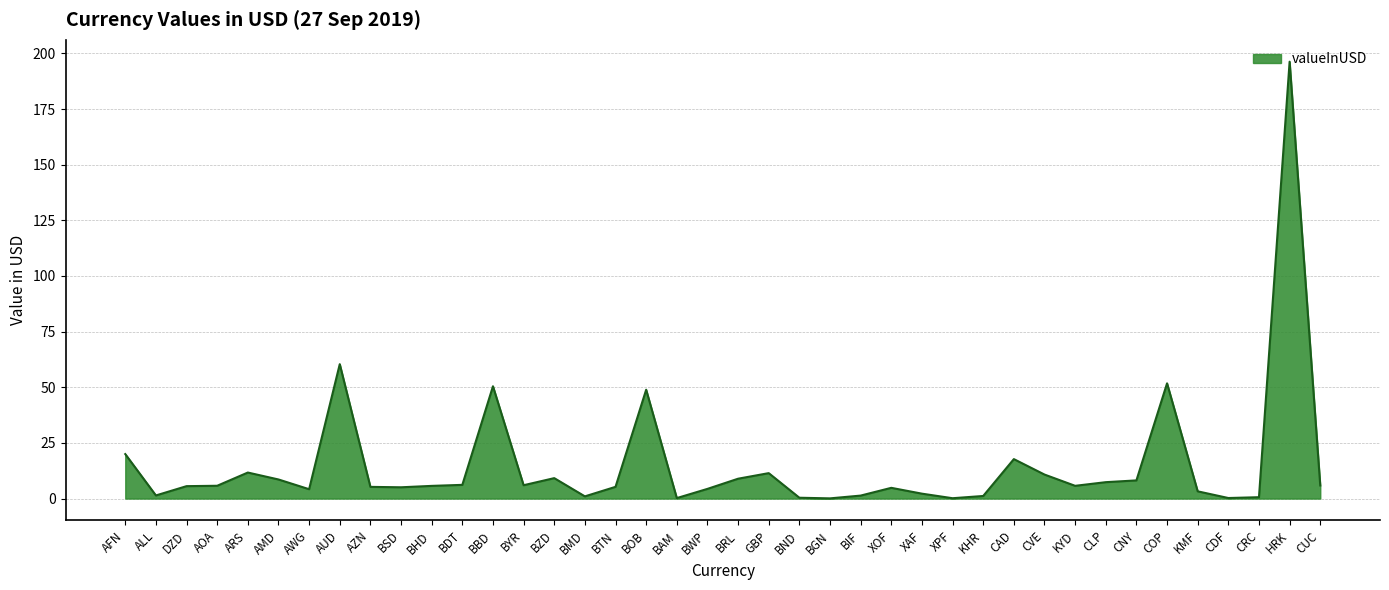

The value at BYR is 6.0. True or false?

True